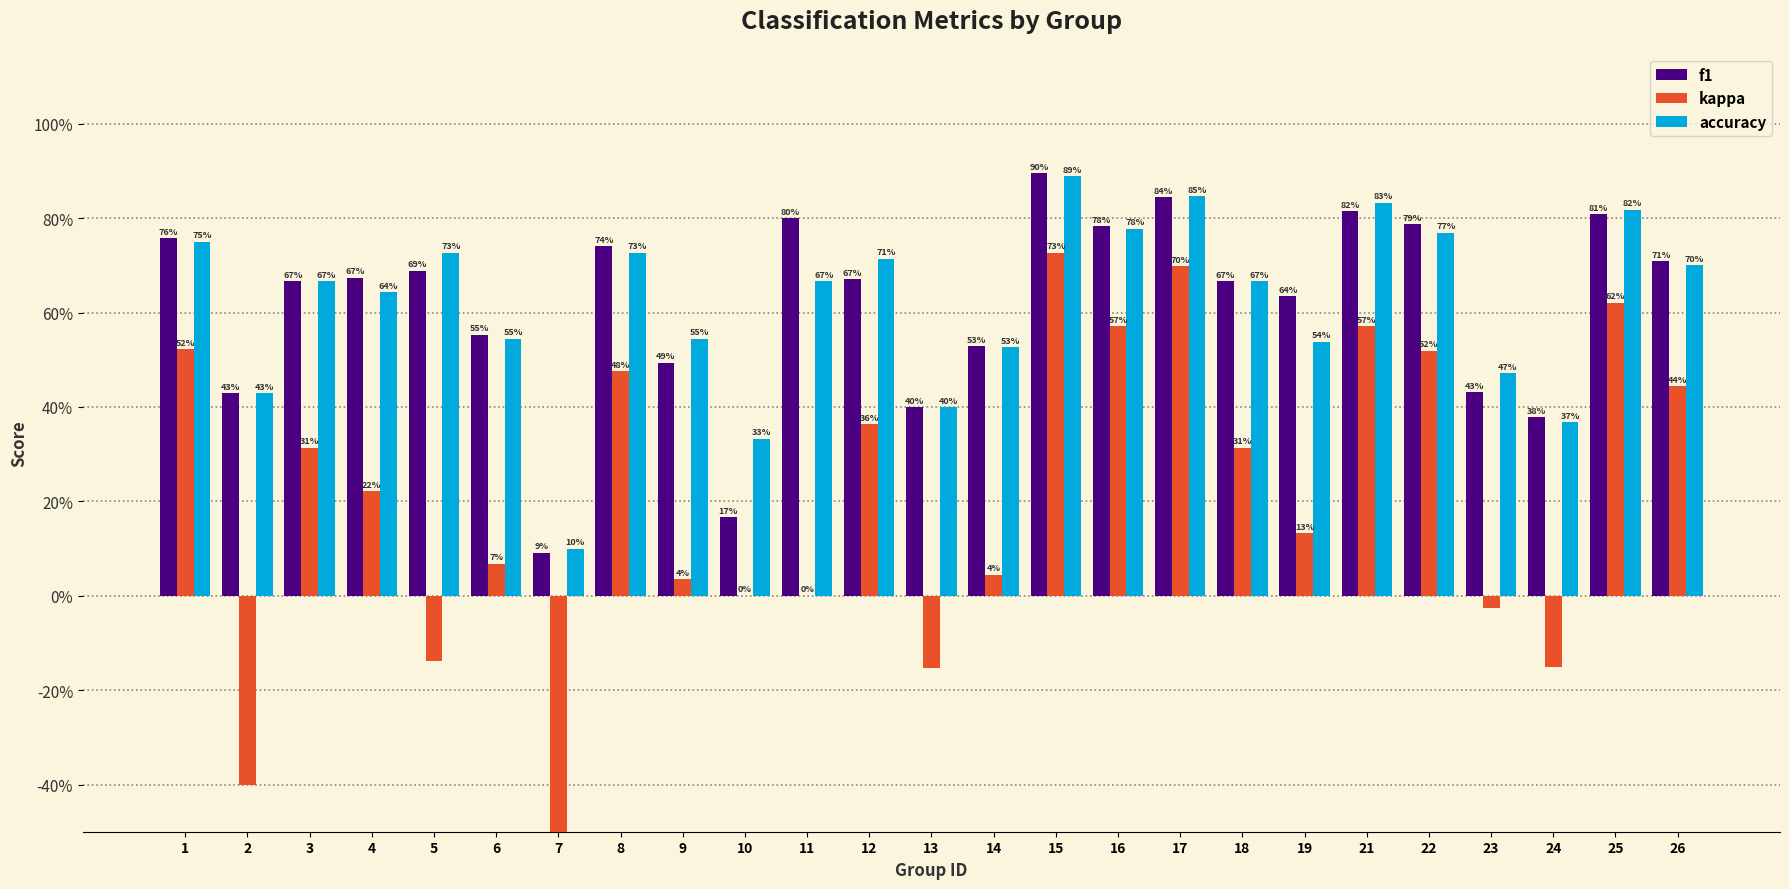

What is the spread (max minus min) of values at 2?

0.8